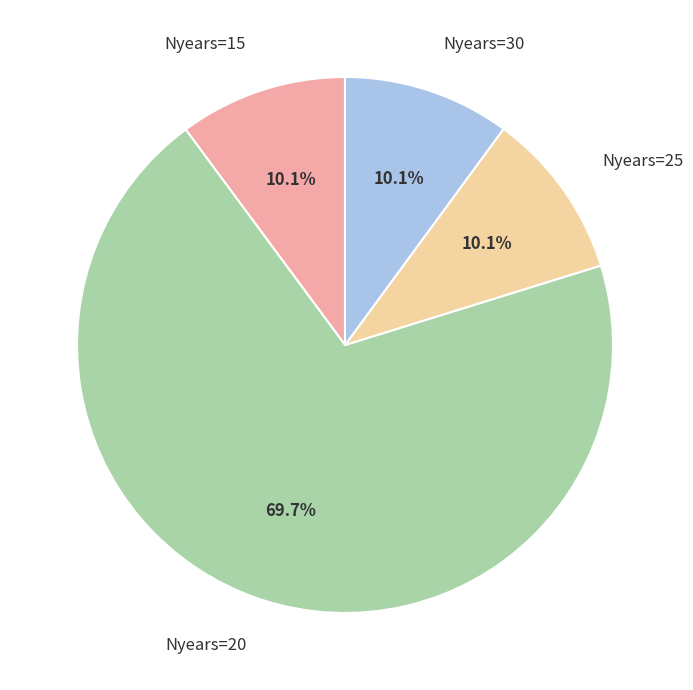

Which category has the biggest portion of the pie?

Nyears=20